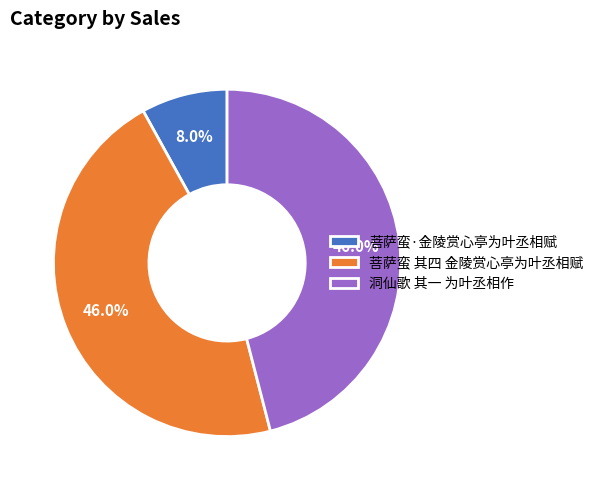

True or false: 菩萨蛮 其四 金陵赏心亭为叶丞相赋 accounts for 46% of the total.

True